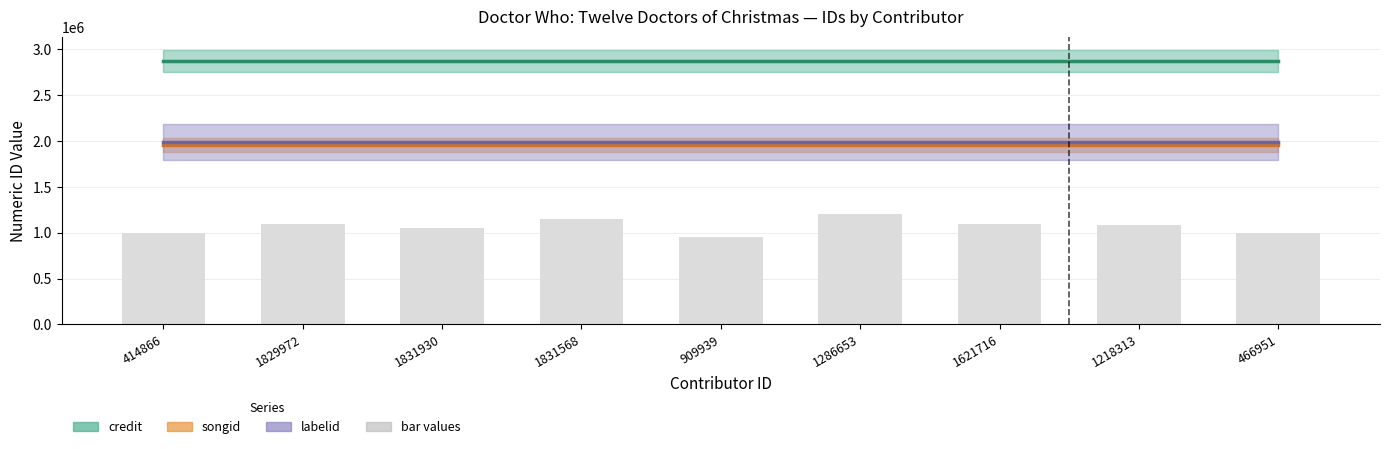

Which label corresponds to the smallest value in the chart?

909939